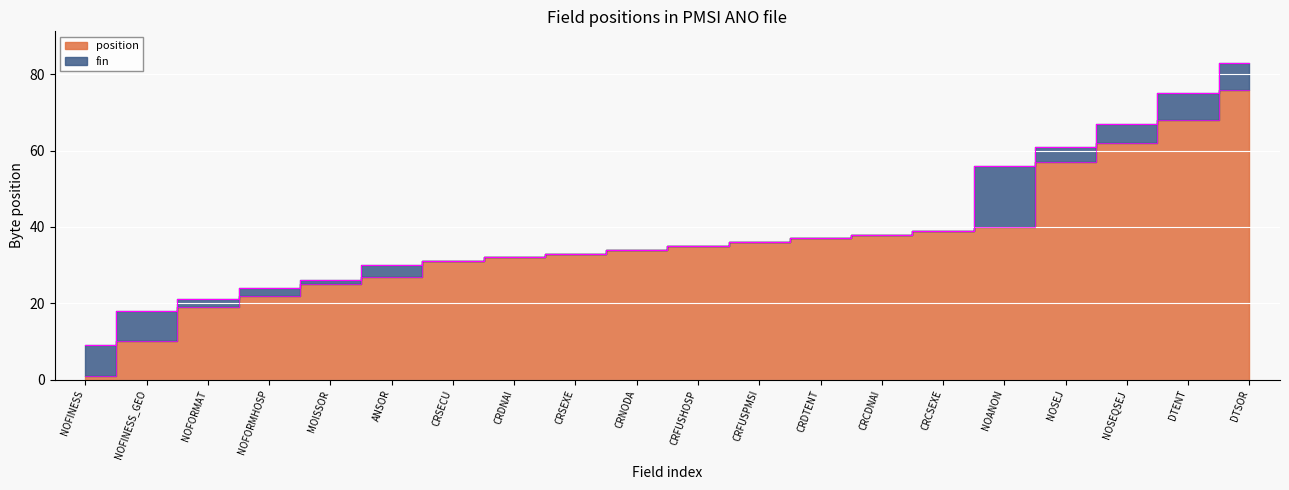

True or false: fin and position cross at least once.

False